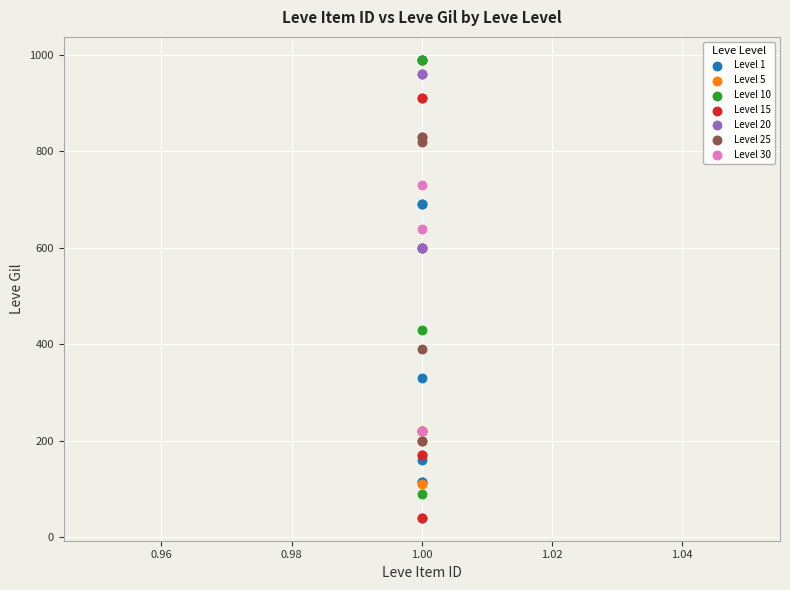

Which series has the largest Y range (max minus min)?

Level 10